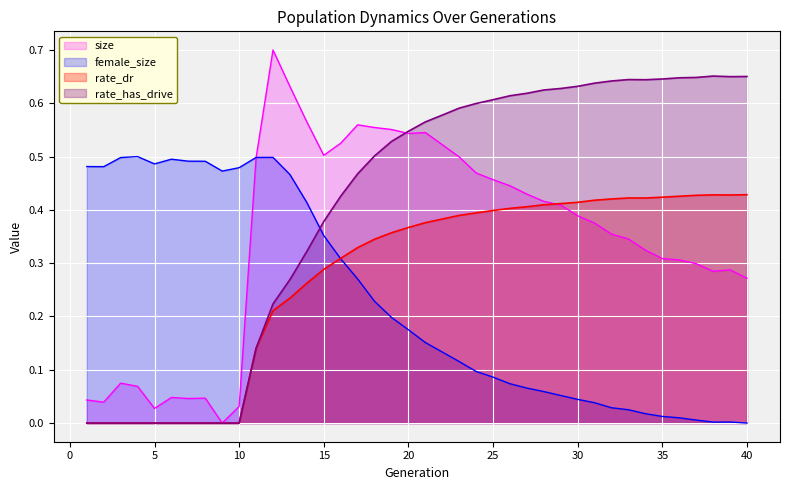

True or false: female_size and rate_has_drive cross at least once.

True